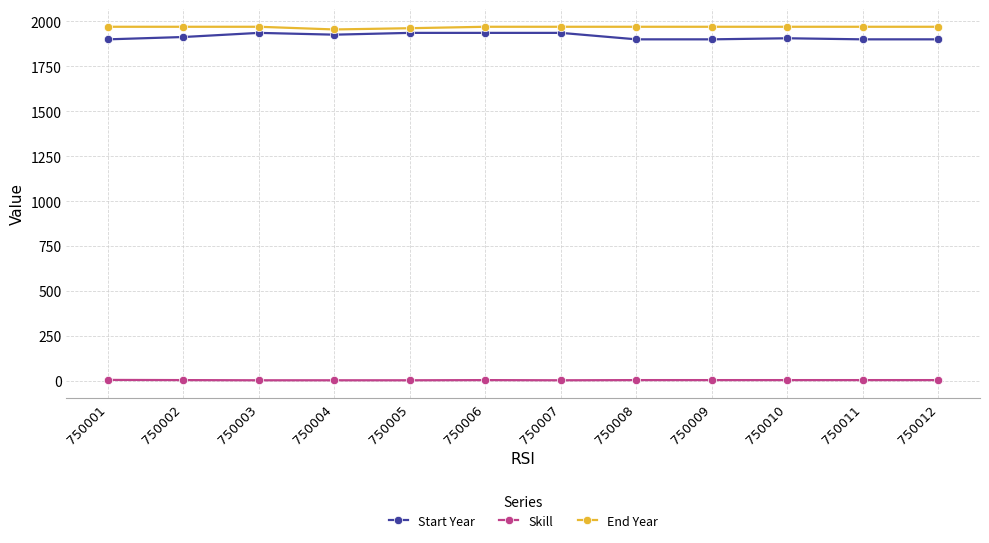

True or false: End Year and Skill intersect in this chart.

False